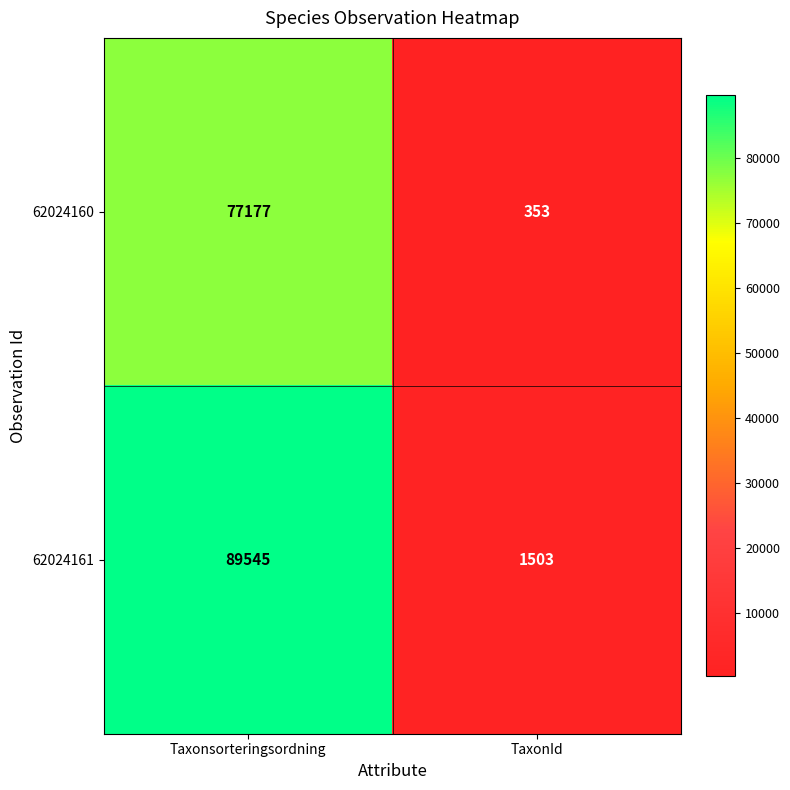

Reading right to left, list all the values displayed in this chart.

62024160: TaxonId=353	Taxonsorteringsordning=77177
62024161: TaxonId=1503	Taxonsorteringsordning=89545